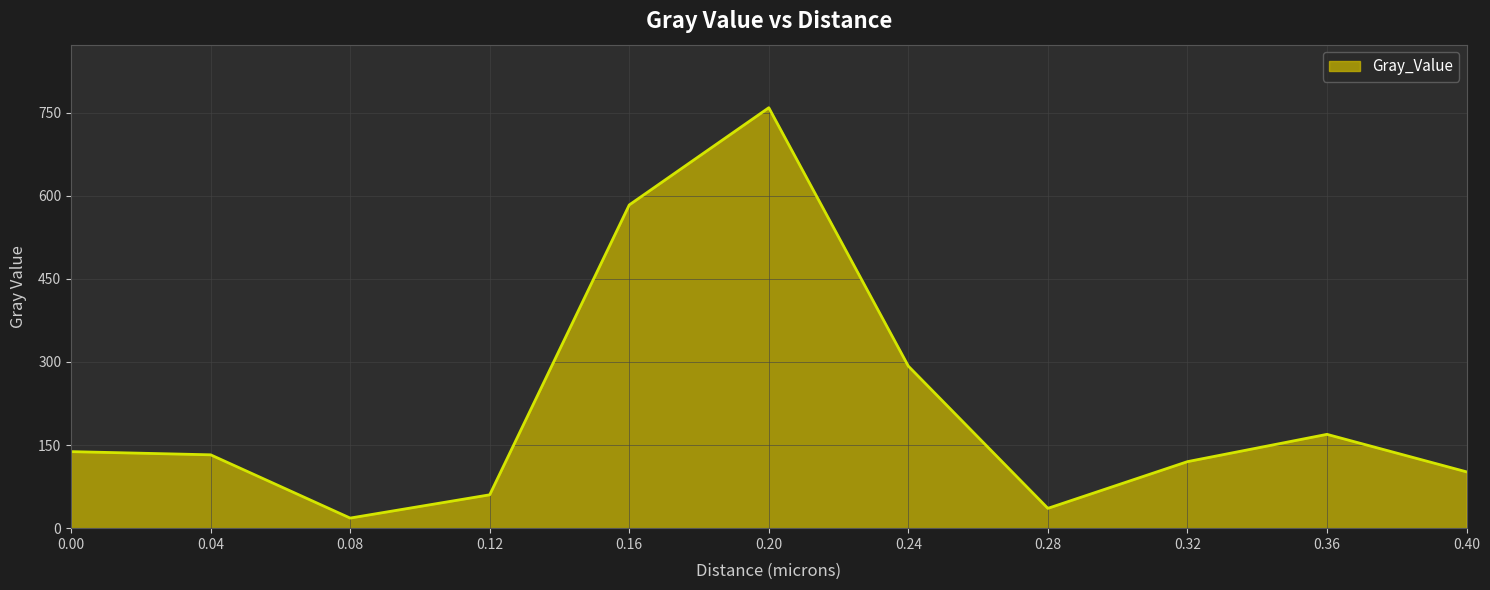

Does the chart have visible grid lines?

Yes